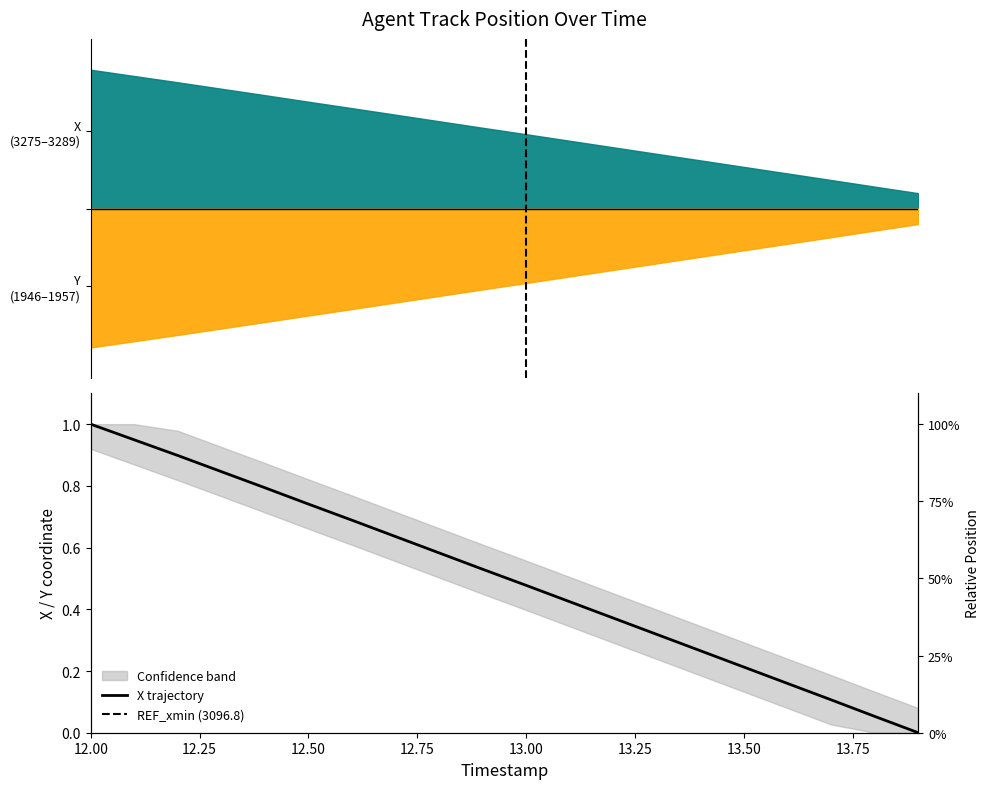

The chart shows a value of 0.1 at 16. True or false?

False